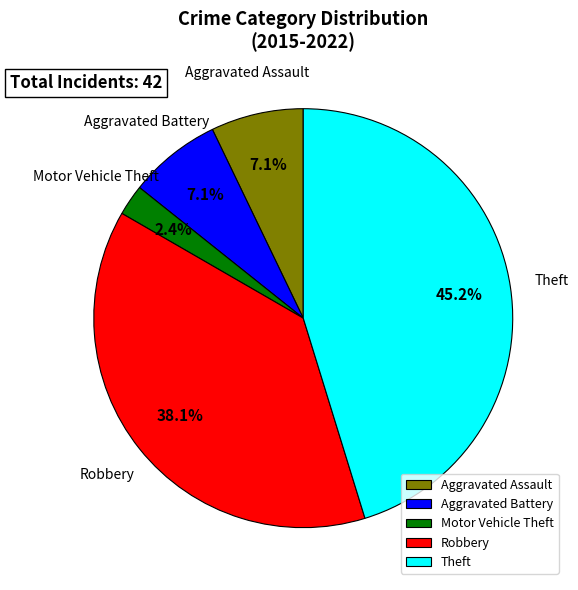

Which slice is the largest?

Theft